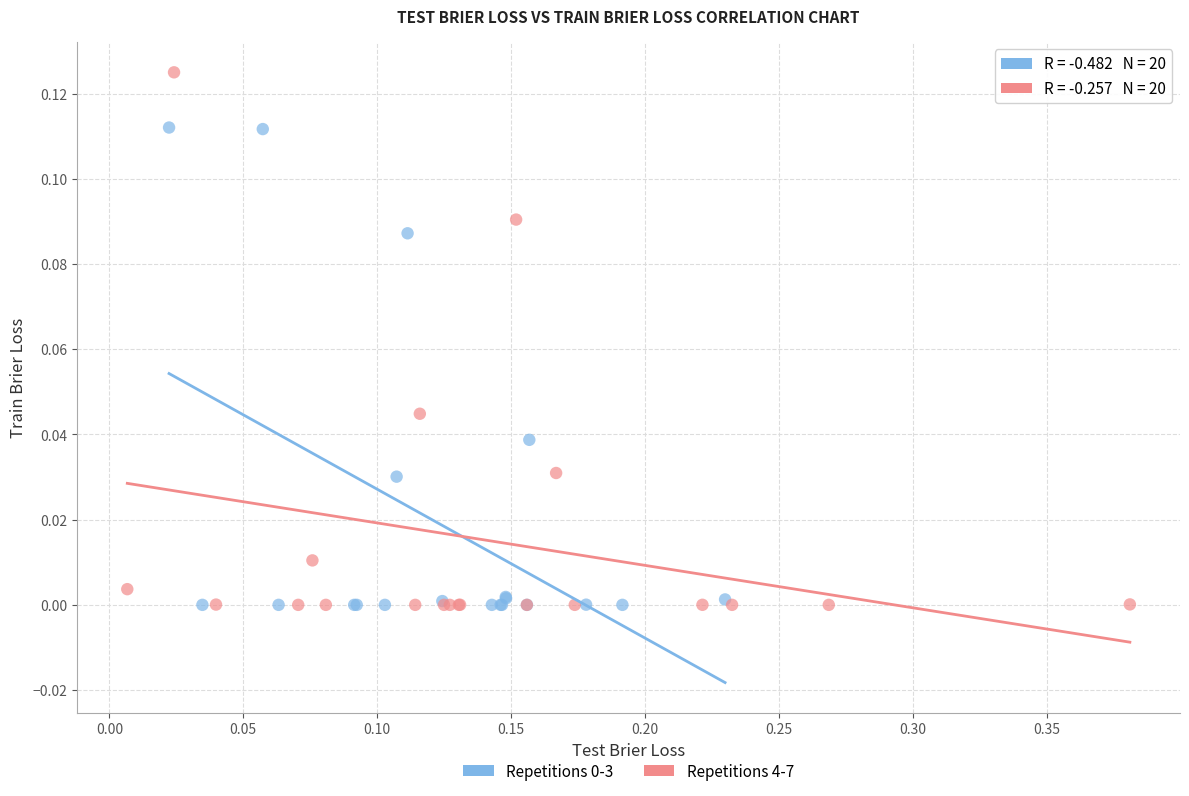

Which series has the widest spread of Y values?

Repetitions 4-7